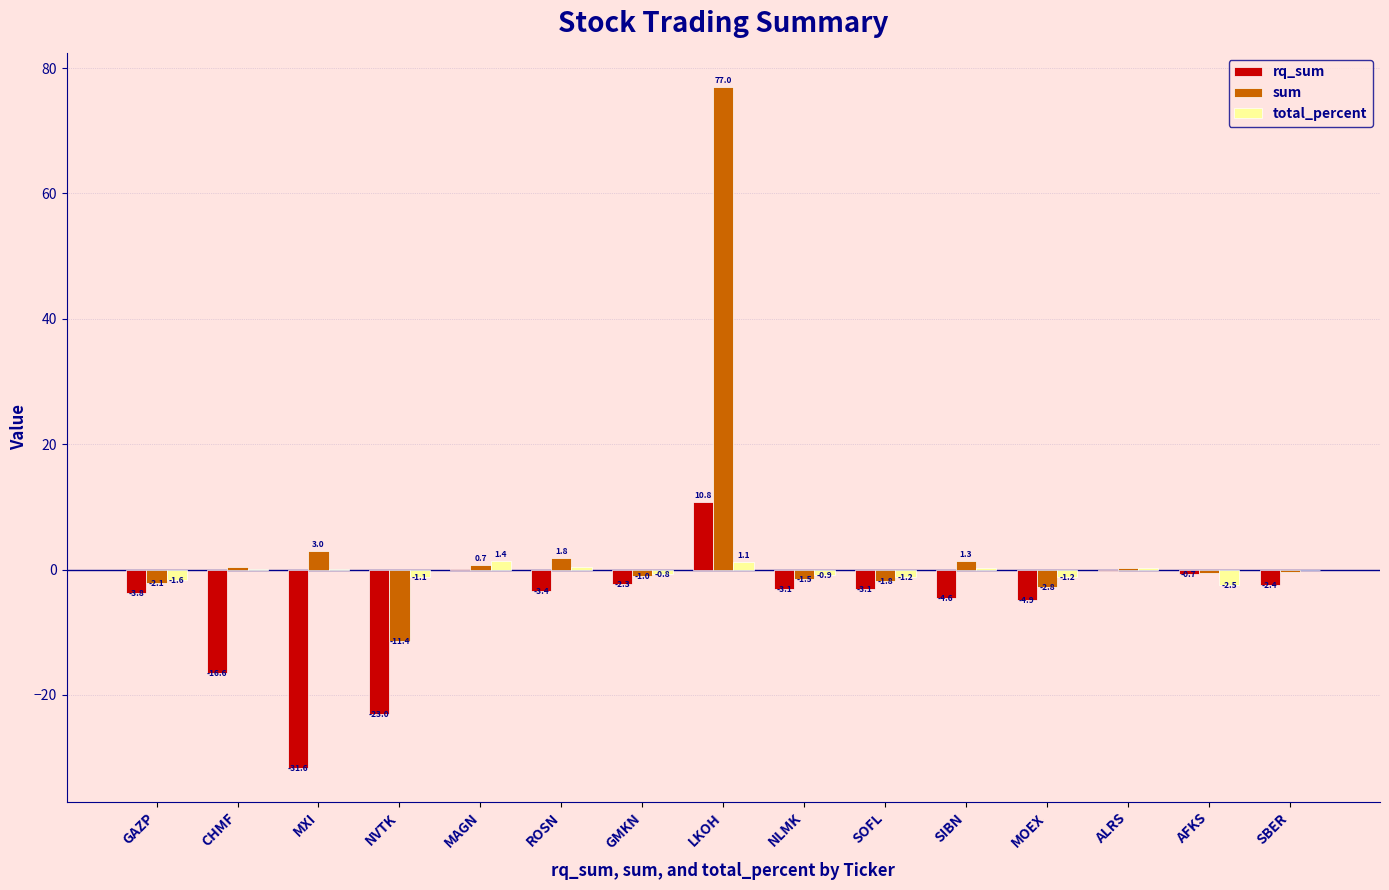

The value of rq_sum at NVTK is -23.0. True or false?

True